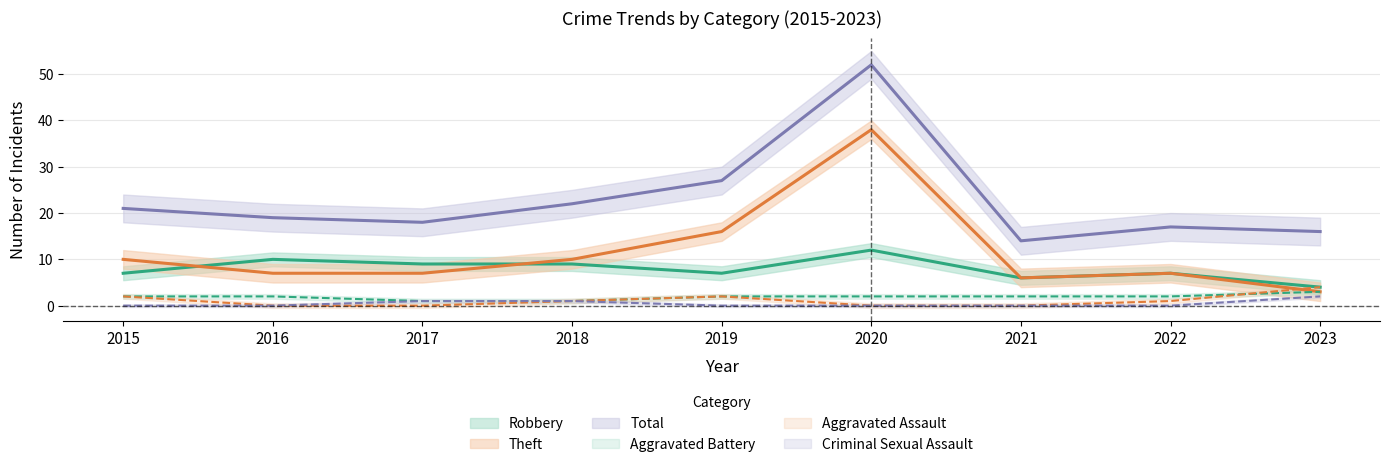

True or false: Robbery has a value of 4 at 2023.

True